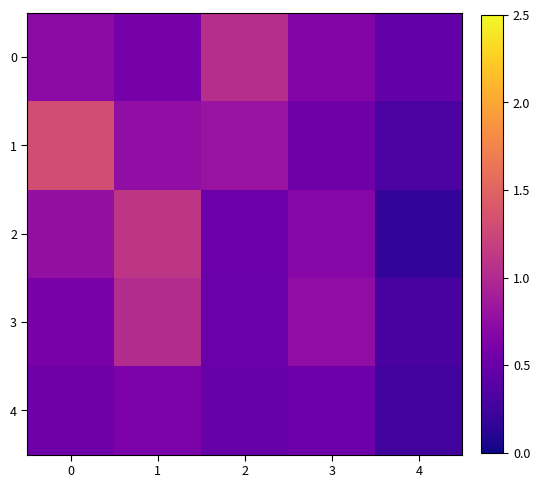

Reading left to right, list all the values displayed in this chart.

0: 0=0.7	1=0.6	2=1.0	3=0.7	4=0.5
1: 0=1.3	1=0.8	2=0.8	3=0.5	4=0.3
2: 0=0.8	1=1.1	2=0.5	3=0.7	4=0.2
3: 0=0.6	1=1.0	2=0.5	3=0.7	4=0.3
4: 0=0.5	1=0.6	2=0.5	3=0.5	4=0.3